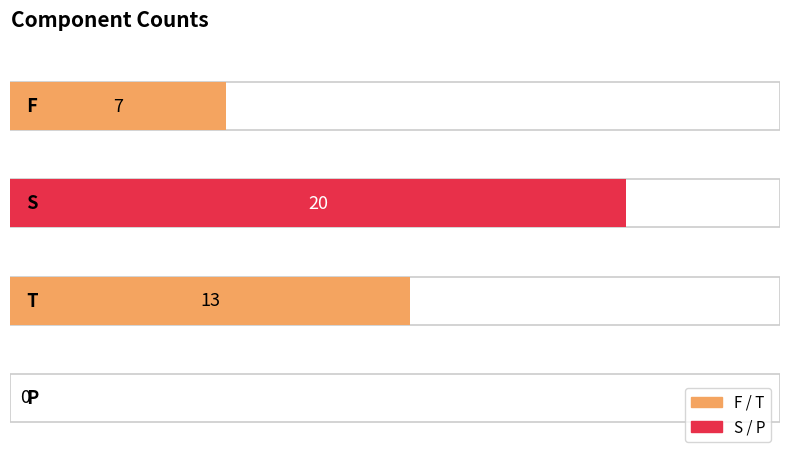

True or false: the data shows 7 at F.

True